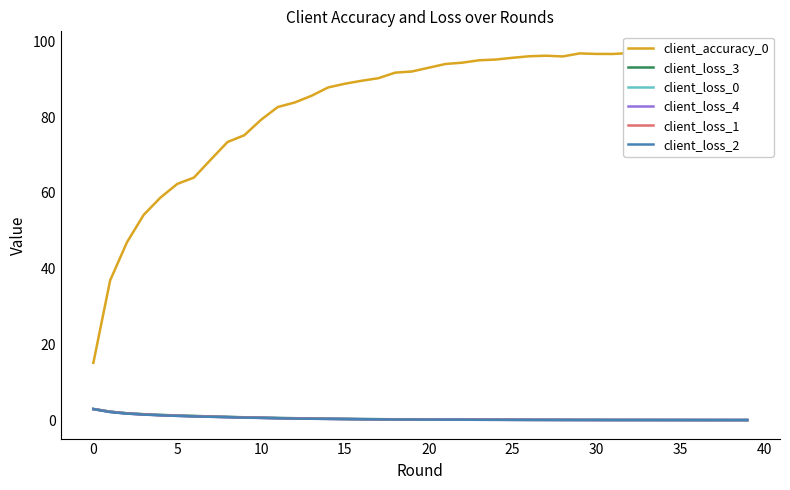

At which label does client_loss_3 reach its minimum?

39